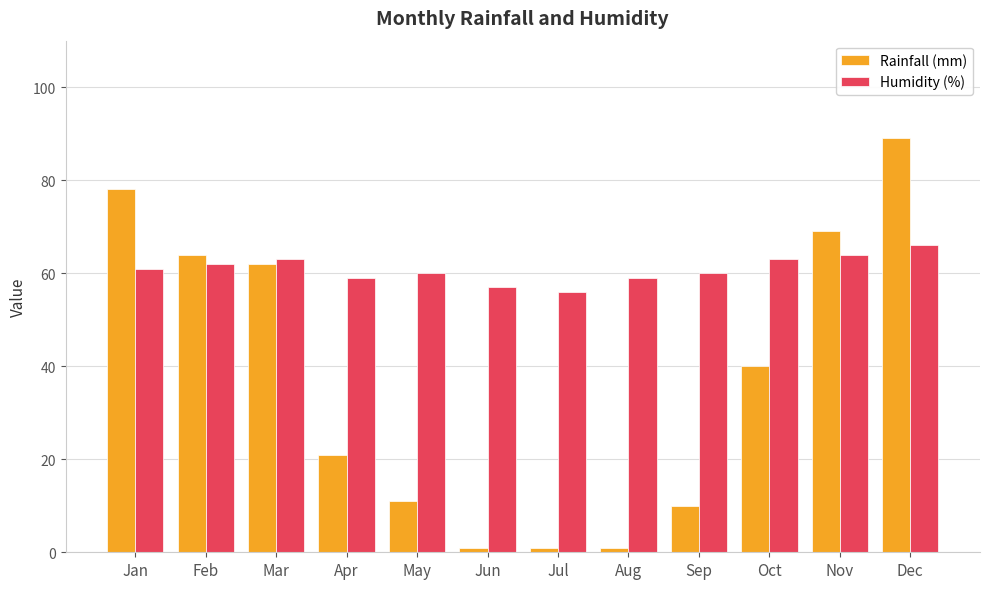

How many Humidity (%) values are between 59 and 63?

8